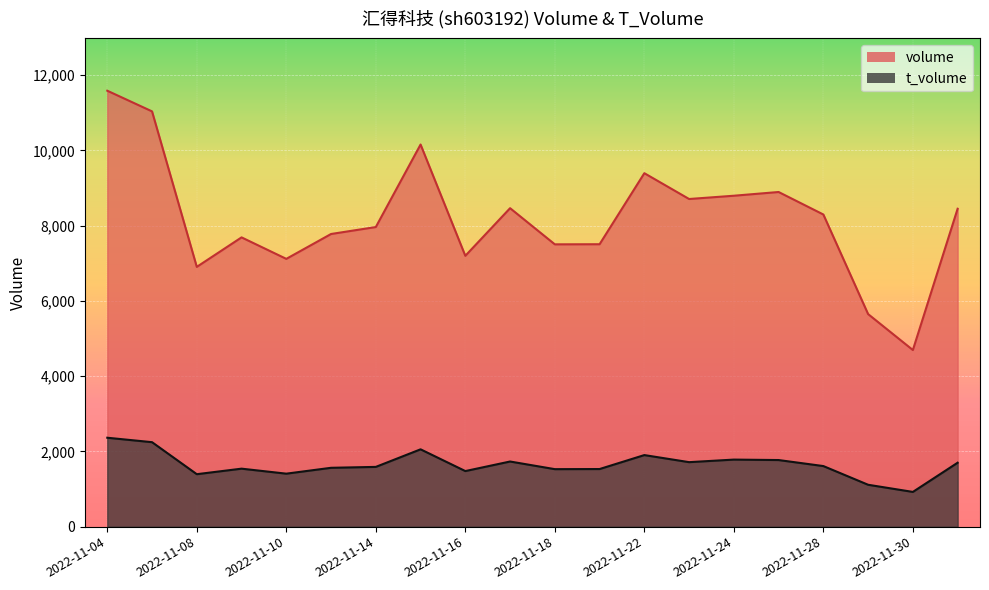

Does the chart display data point markers on the line(s)?

No